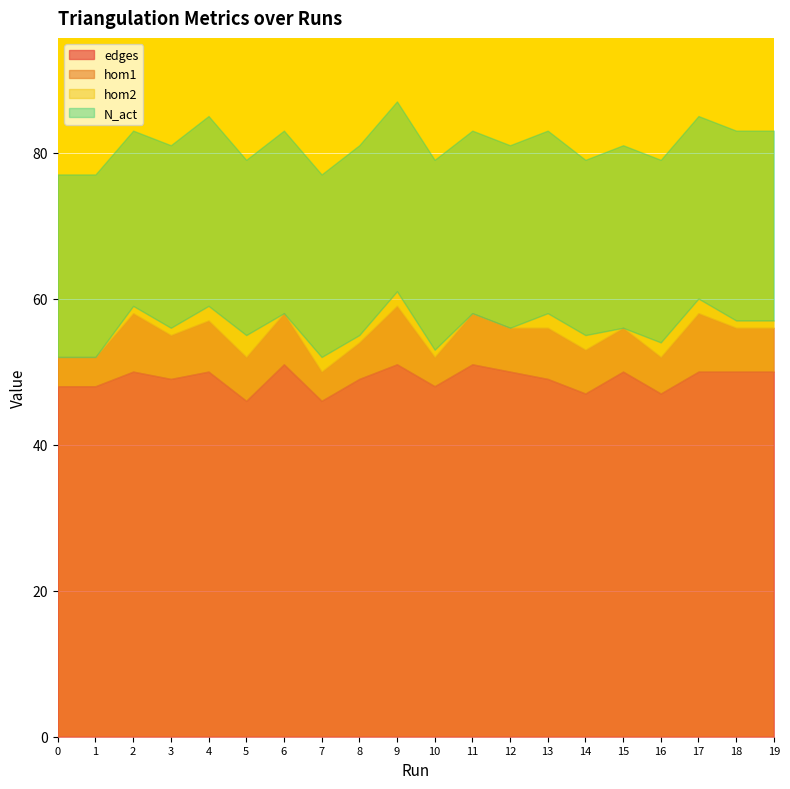

How many series are shown in this chart?

4